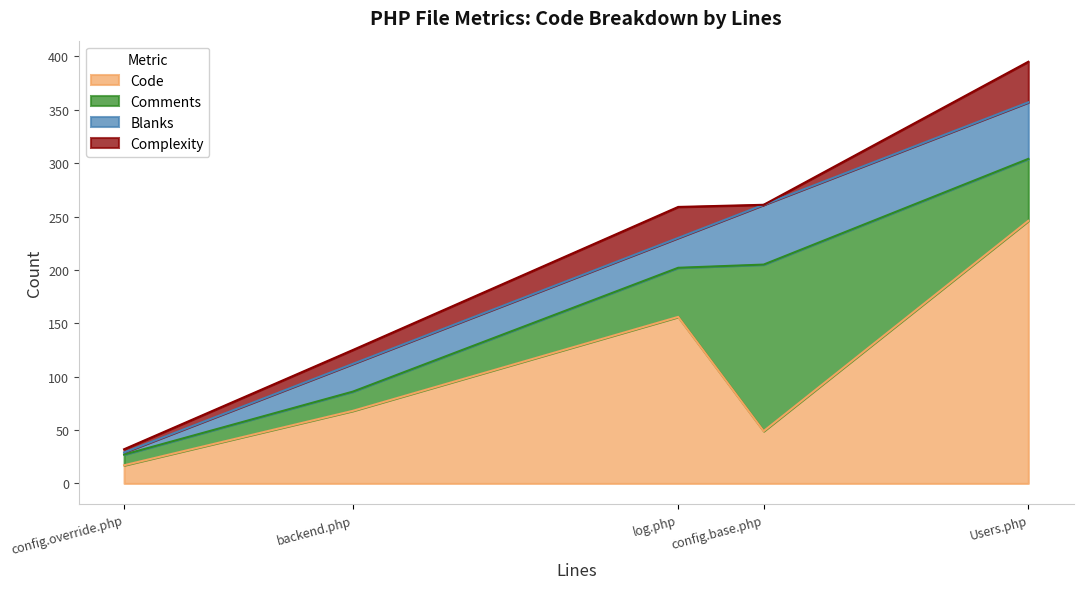

The Blanks series shows 56 at config.base.php. True or false?

True